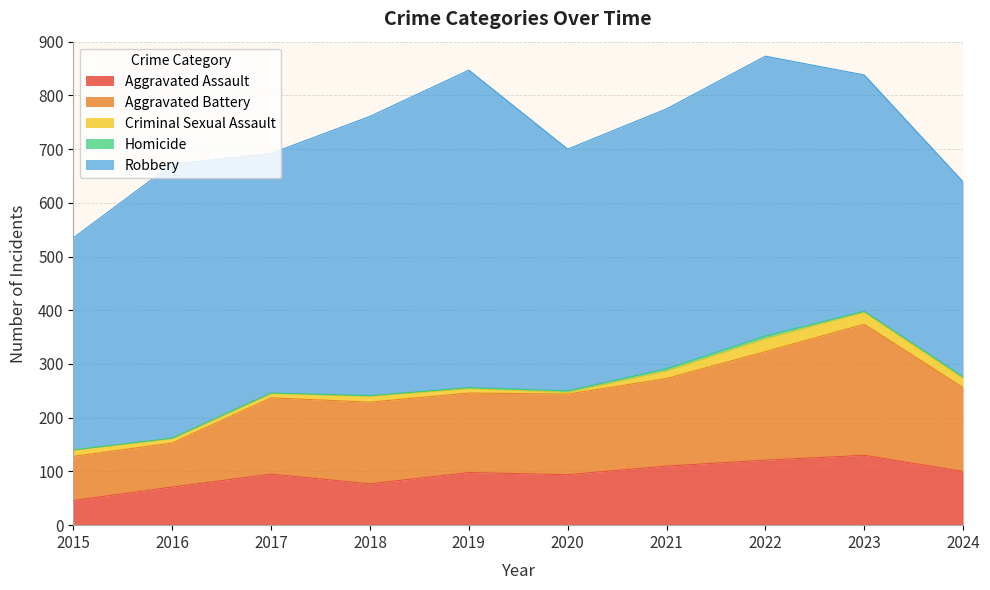

At which category does the chart reach its minimum across all series?

2015